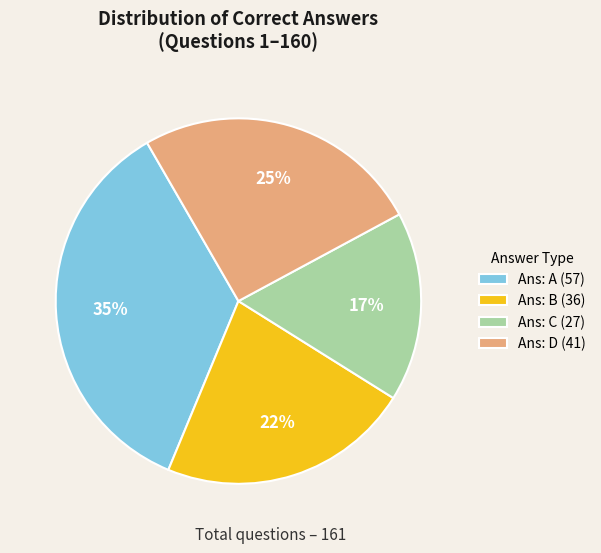

To the nearest percent, what percentage of the pie is Ans: B?

22%